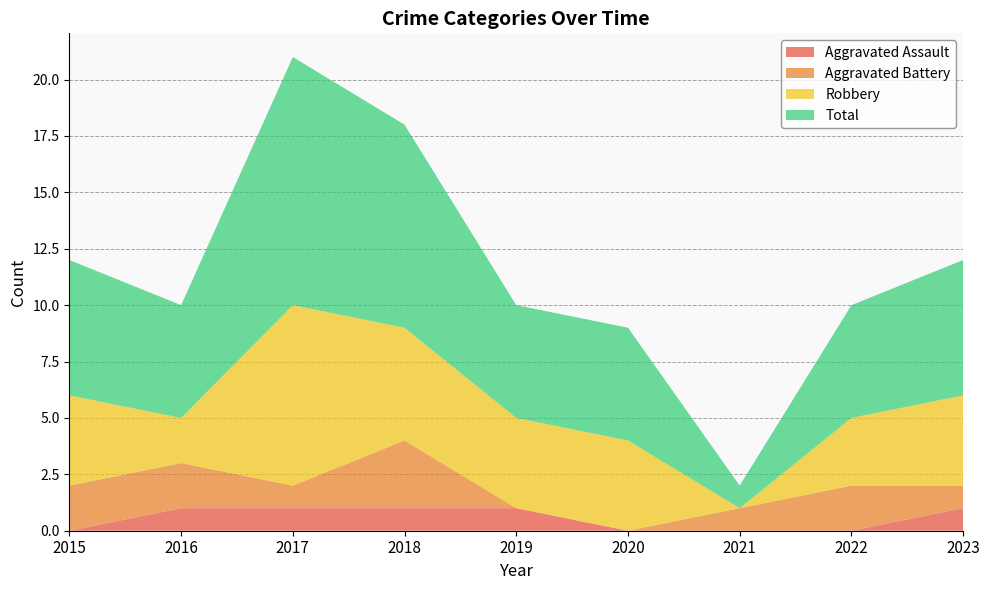

Reading left to right, transcribe all the data shown in this chart.

Aggravated Assault: 0	1	1	1	1	0	0	0	1
Aggravated Battery: 2	2	1	3	0	0	1	2	1
Robbery: 4	2	8	5	4	4	0	3	4
Total: 6	5	11	9	5	5	1	5	6